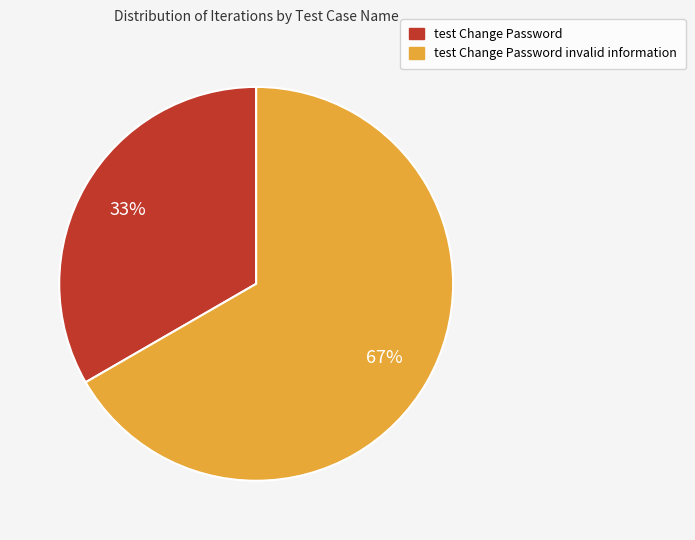

Is there any slice that represents more than half of the pie?

Yes